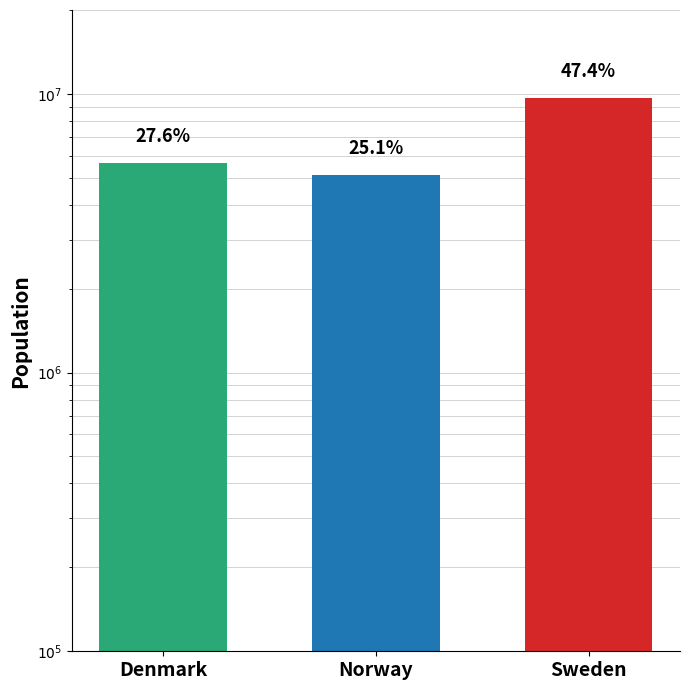

What is the minimum value shown in the chart?

5124383